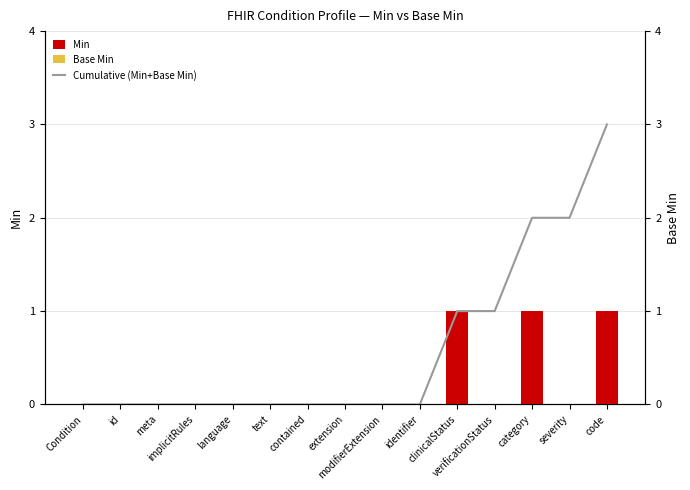

The value of Cumulative (Min+Base Min) at category is 2. True or false?

True